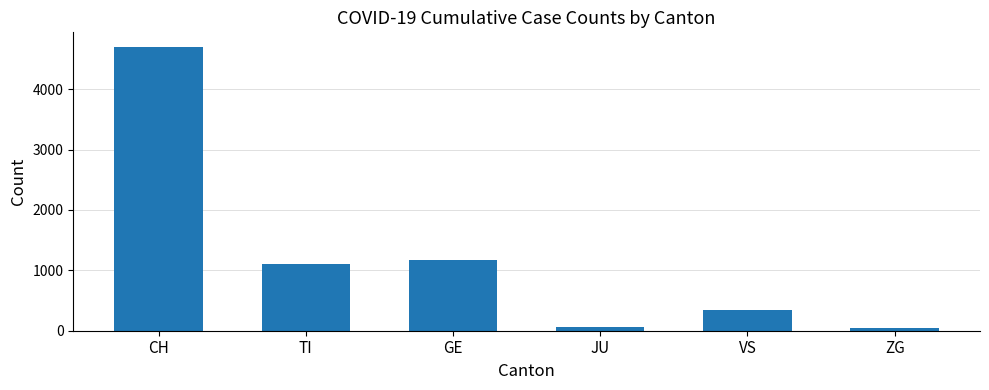

Between TI and GE, which is larger?

GE